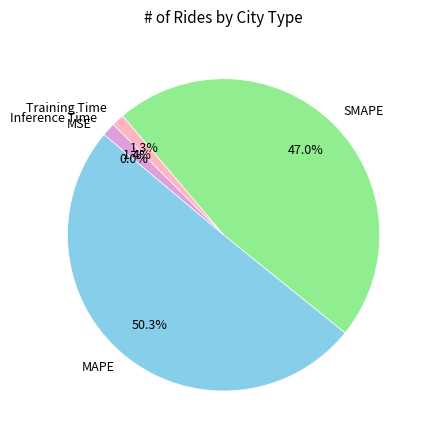

The Inference Time slice represents 14% of the pie. True or false?

False